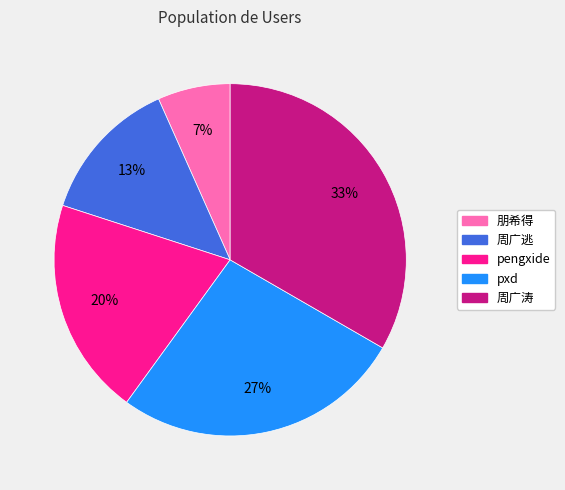

To the nearest percent, what portion does pengxide represent?

20%